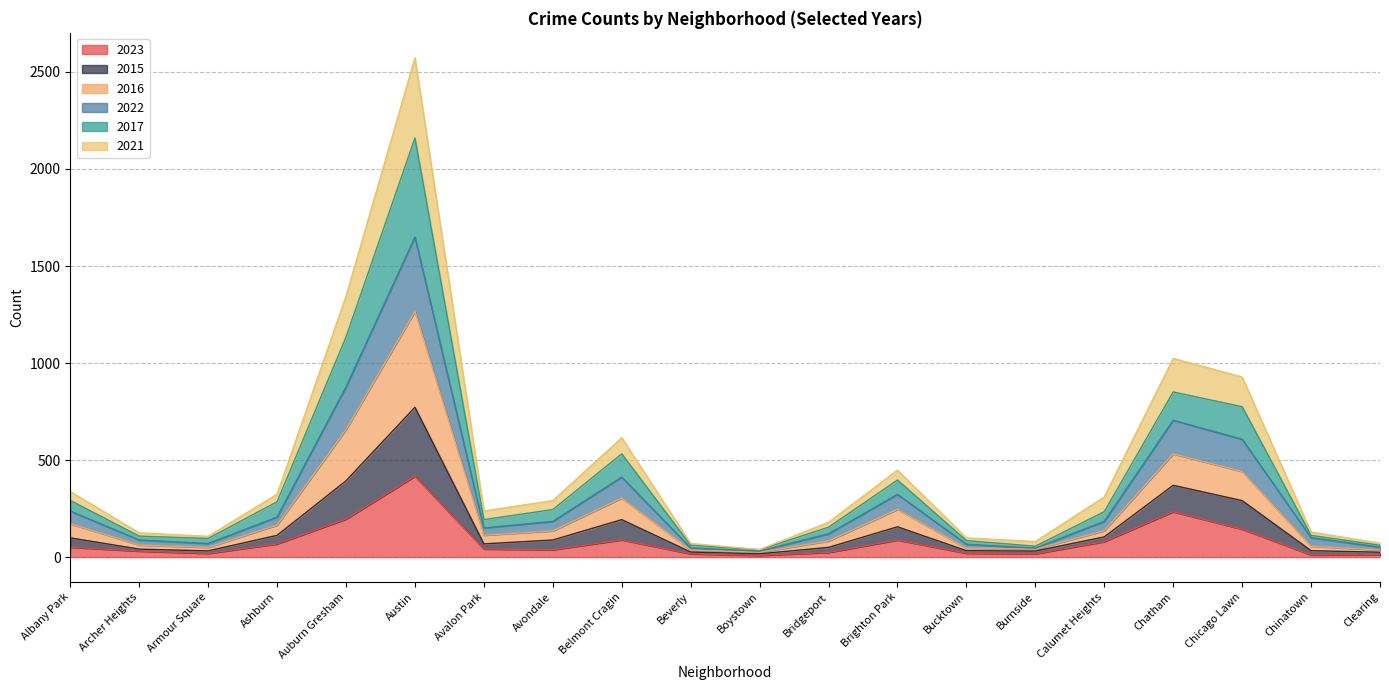

The value of 2023 at Auburn Gresham is 196. True or false?

True